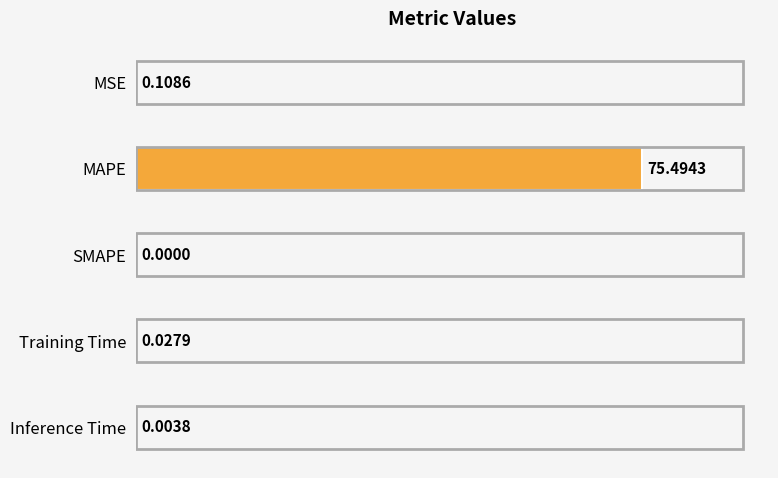

Where is the data nearest to the value 37?

MSE